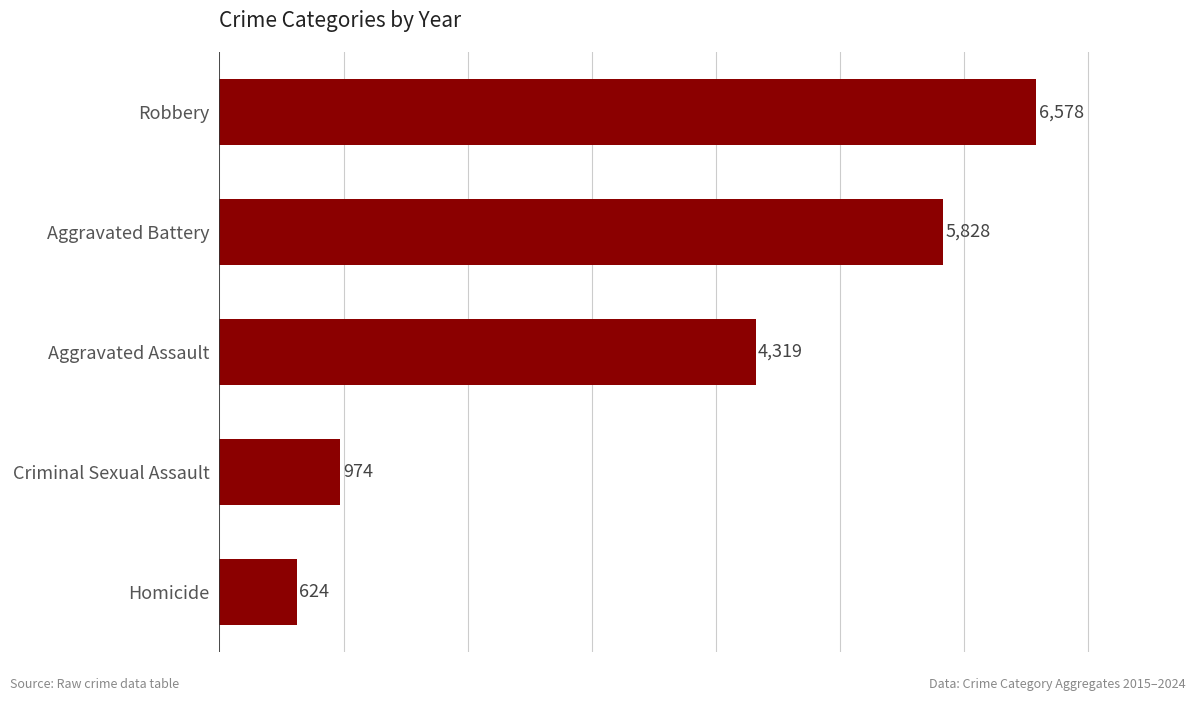

Reading top to bottom, extract all data points from this chart.

Robbery=6578	Aggravated Battery=5828	Aggravated Assault=4319	Criminal Sexual Assault=974	Homicide=624